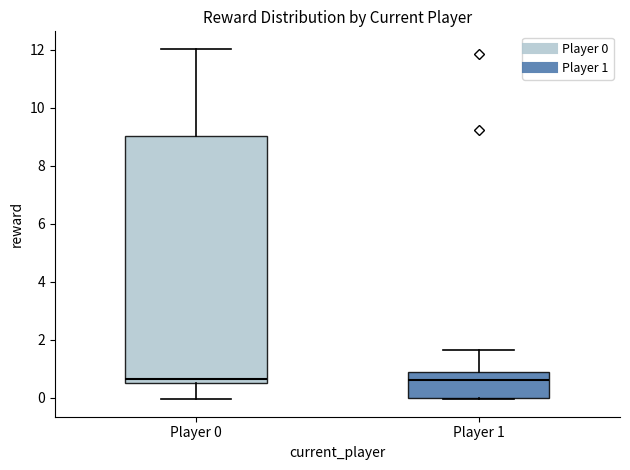

Where is the upper edge of the box for Player 0 on the y-axis? The values are not printed on the chart, so give them approximately, as read against the axis.

9.0